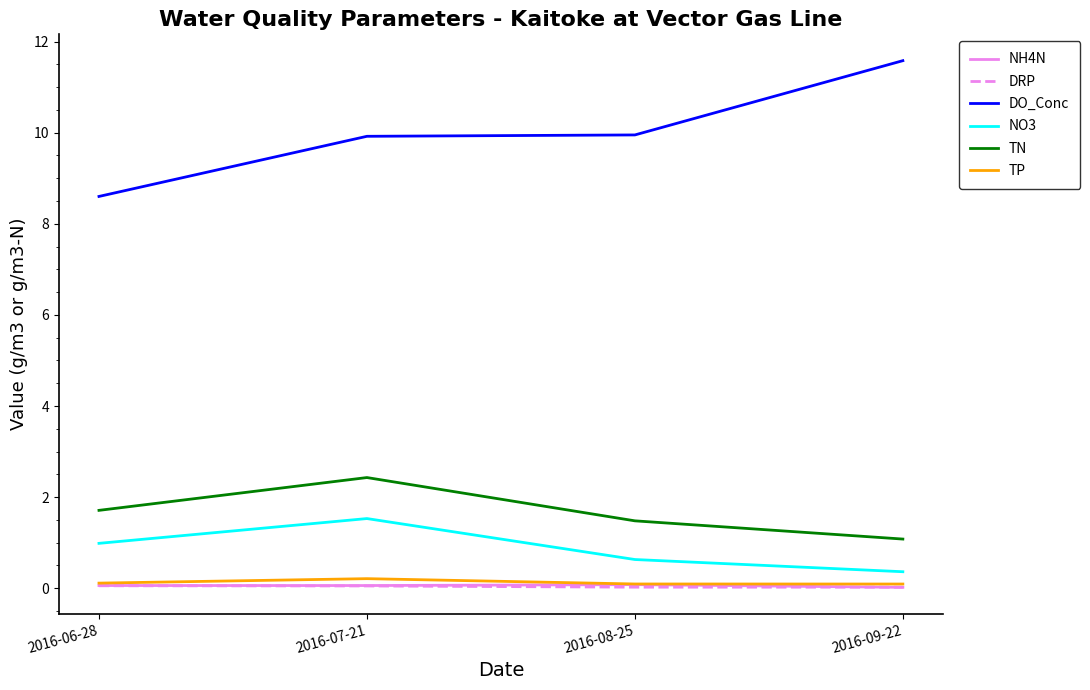

At which label does DO_Conc first exceed 9?

2016-07-21